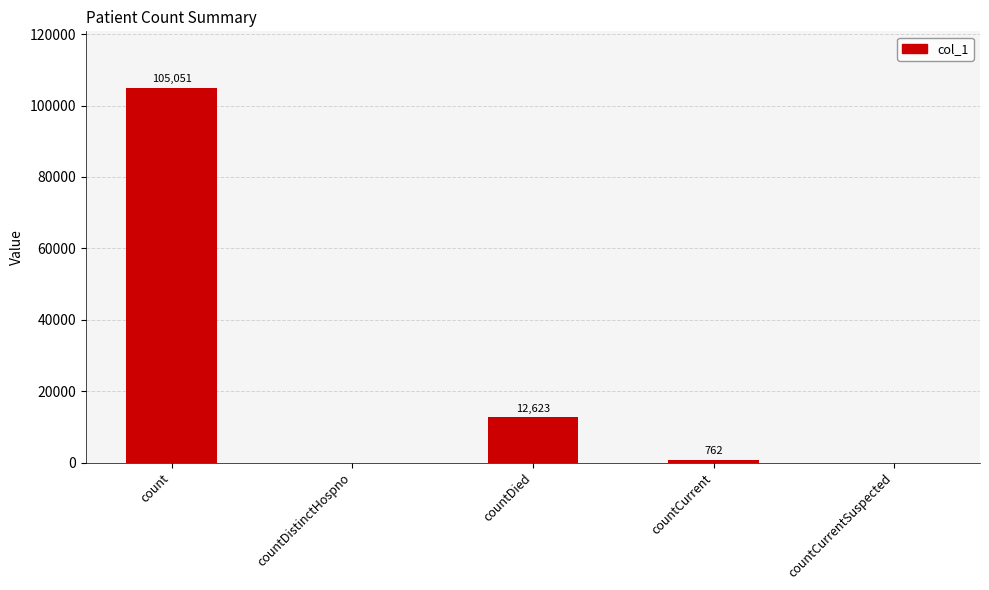

Which category has the highest value across all series?

count